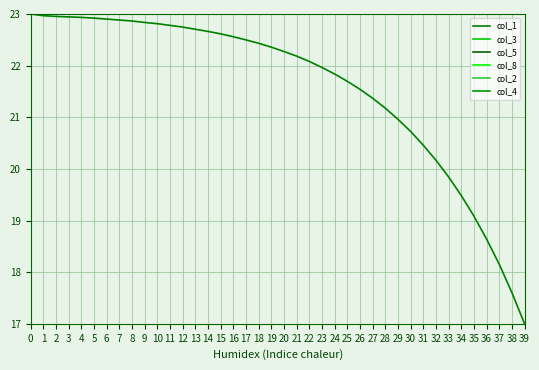

At how many categories does at least one series exceed 22?

23